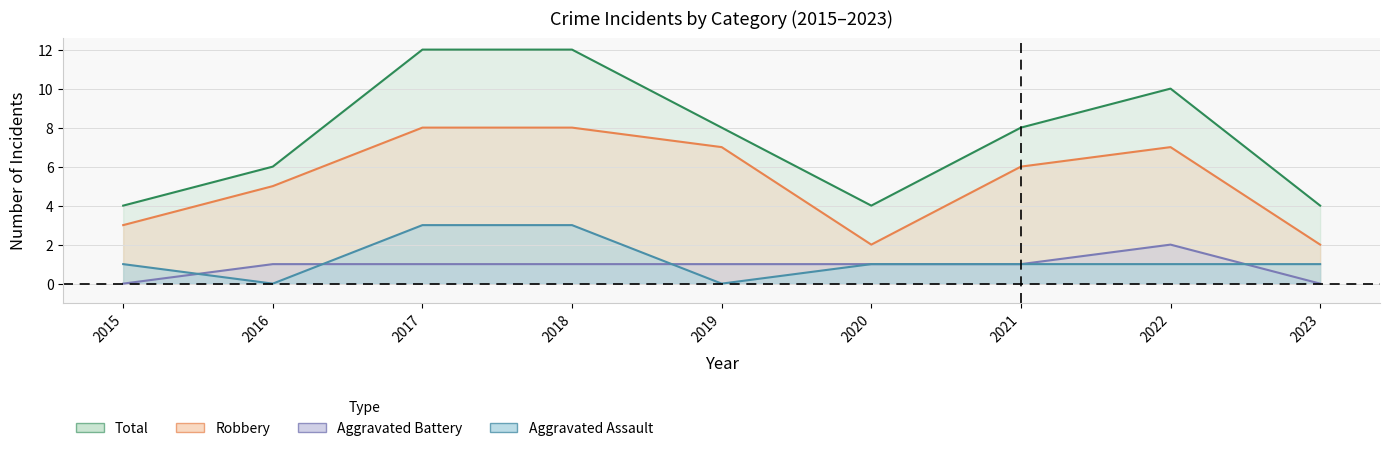

What is the minimum value for Robbery?

2